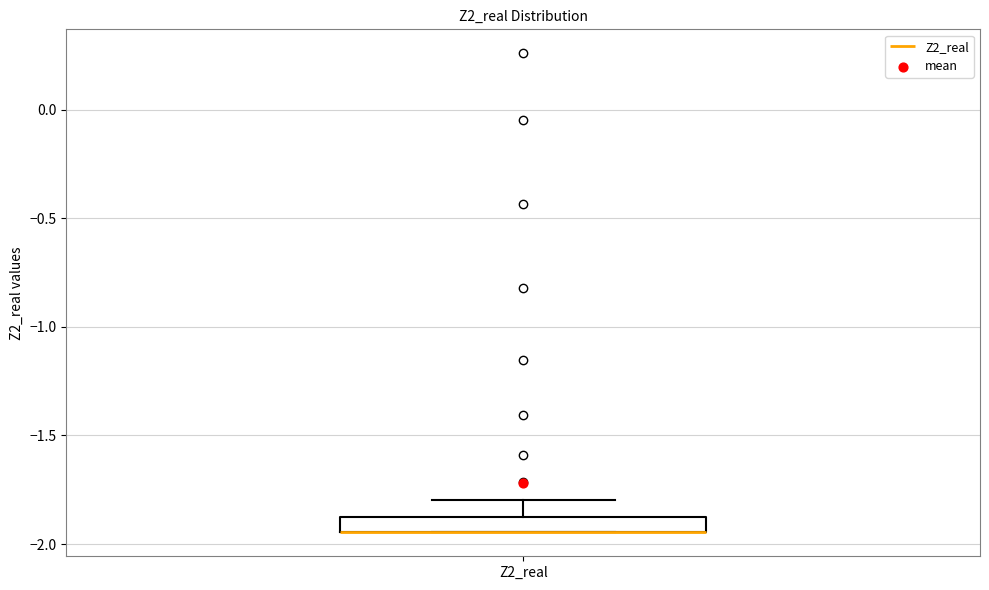

Where is the lower edge of the box for Z2_real on the y-axis? The values are not printed on the chart, so give them approximately, as read against the axis.

-1.95